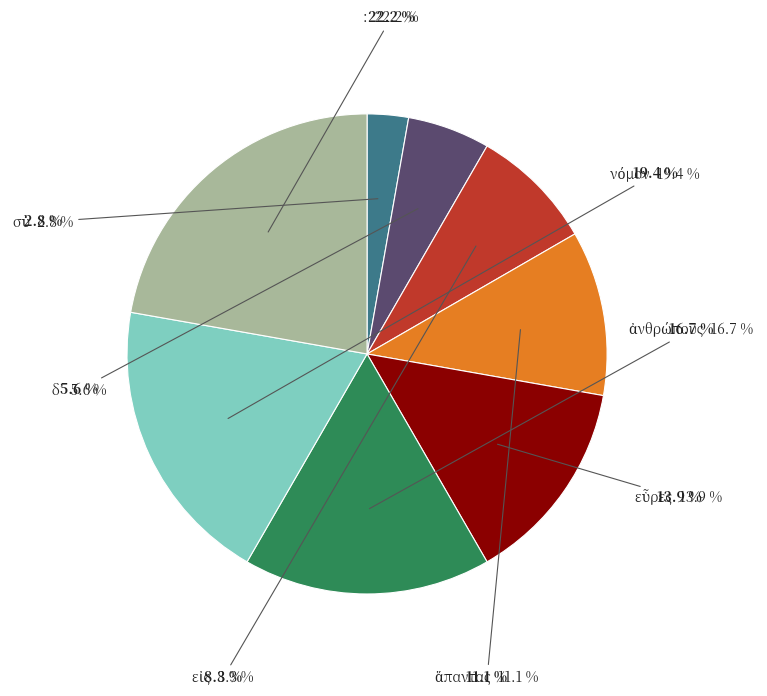

Approximately how many times larger is the value at νόμον compared to ἀνθρώπους?

1.2